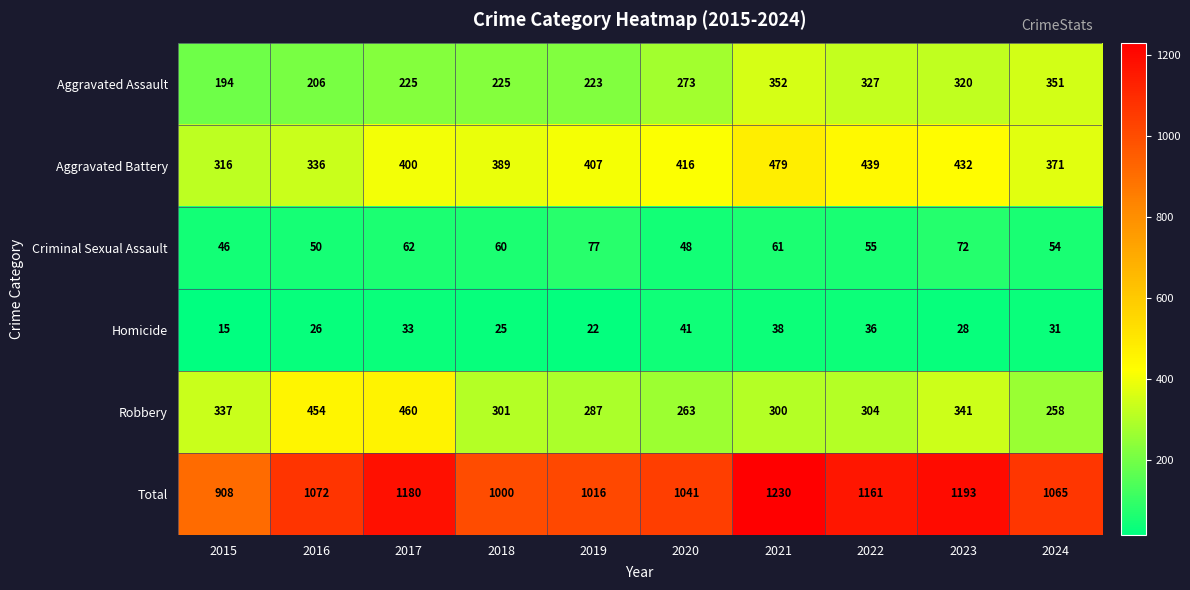

What is the total value across all series at 2024?

2130